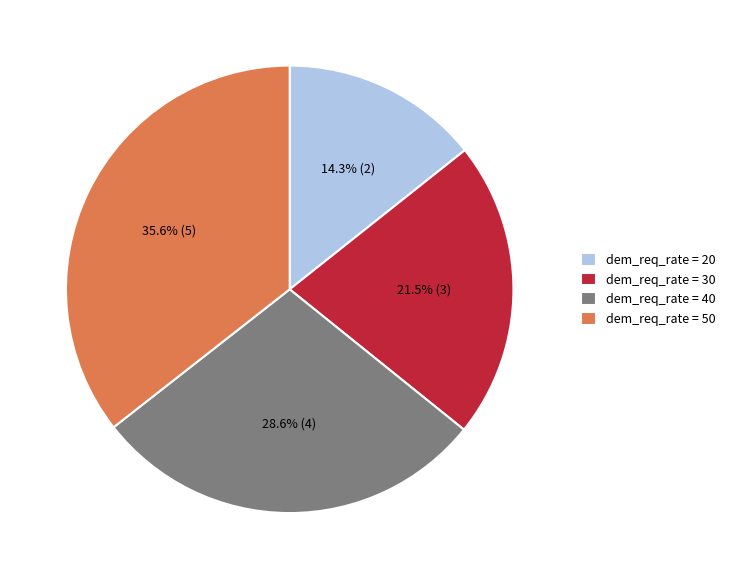

Does dem_req_rate = 30 represent more than half of the total?

No